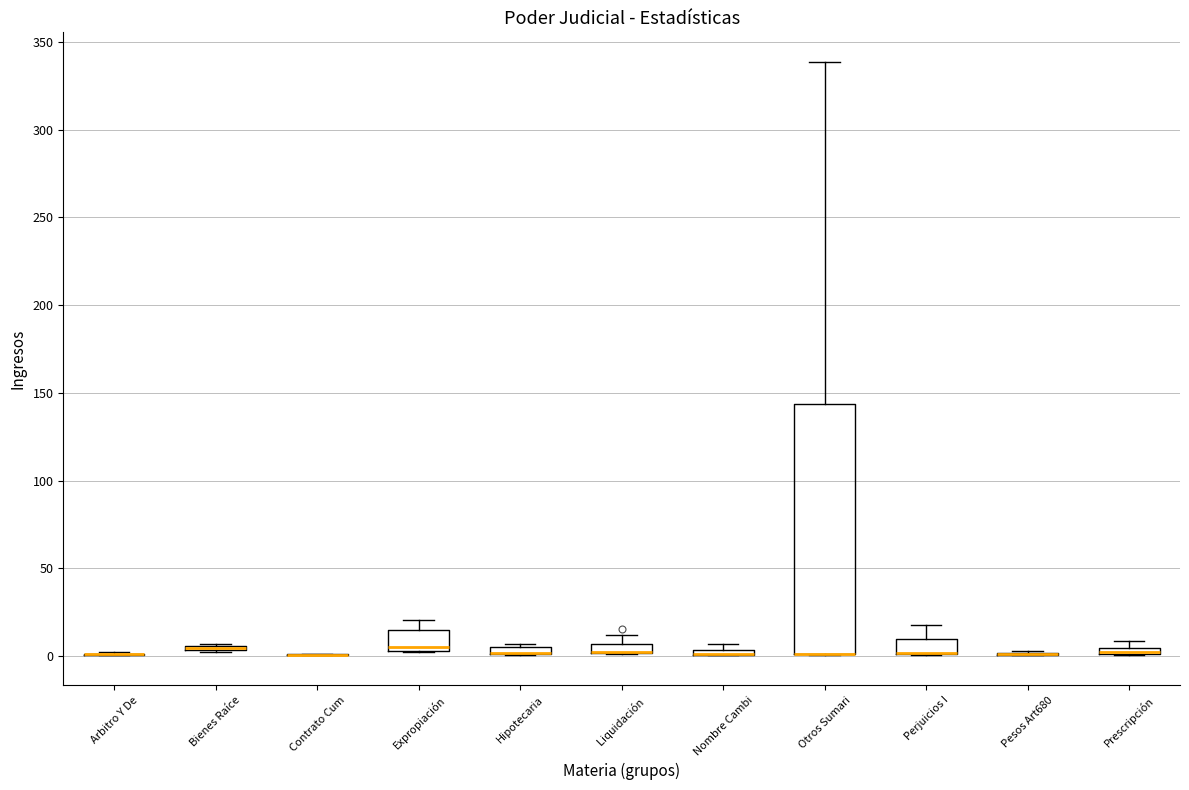

Comparing the boxes themselves (not the whiskers), which one is the tallest?

Otros Sumari